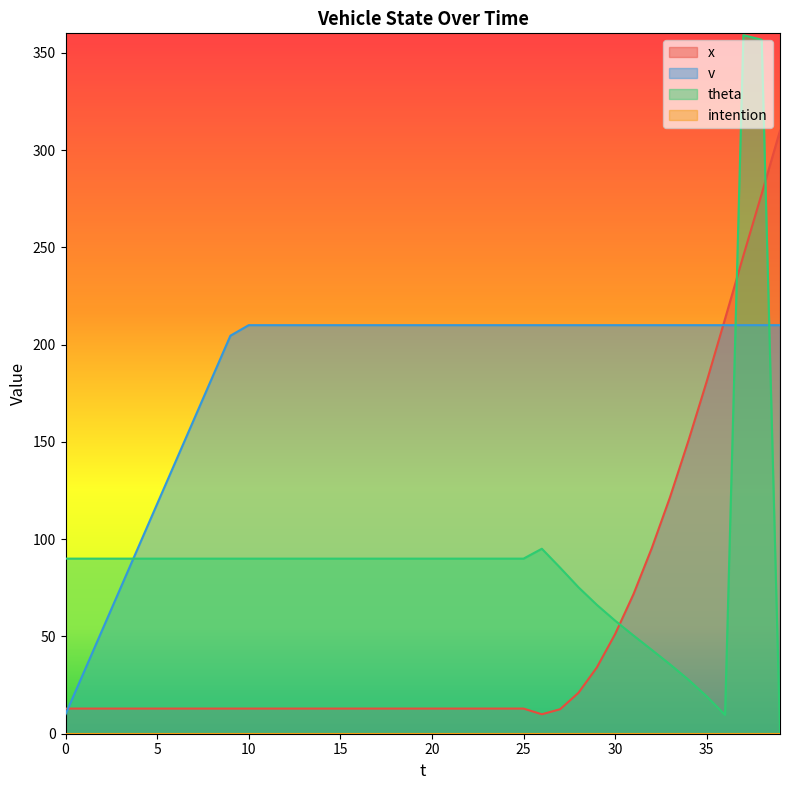

What is the total value across all series at 33?

367.3